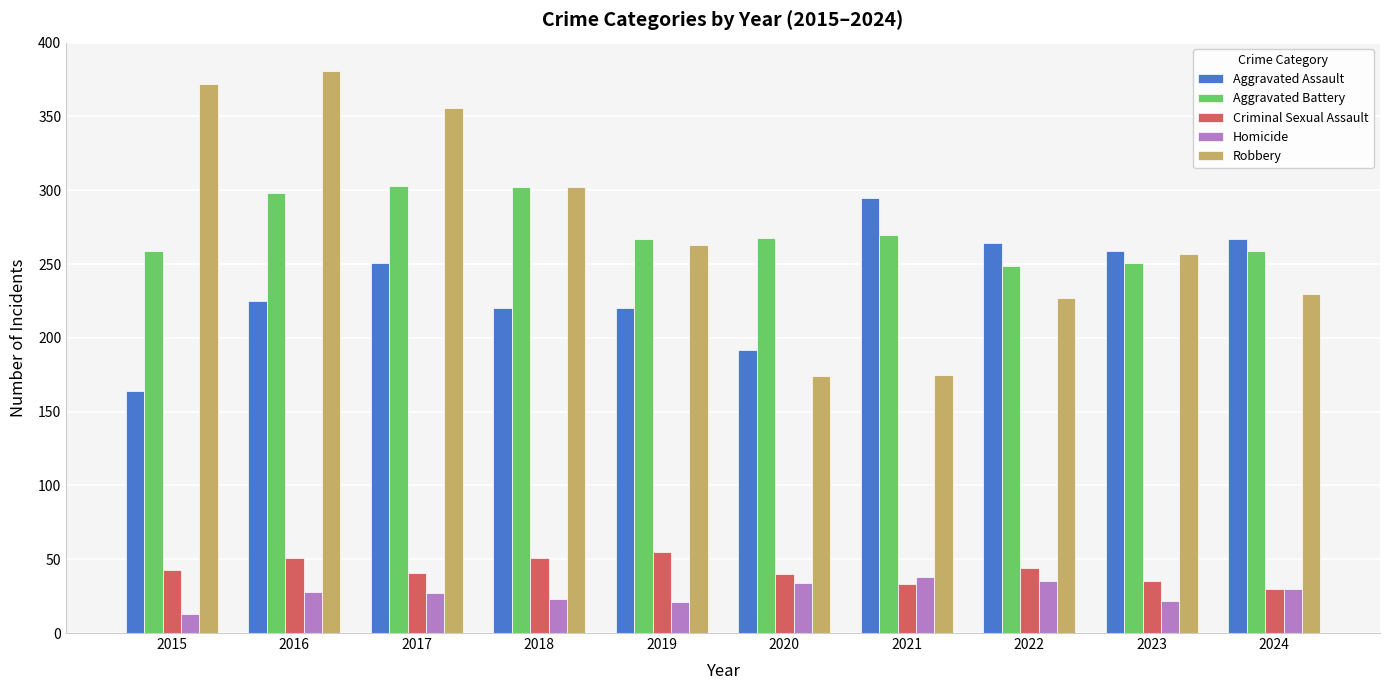

The Criminal Sexual Assault series shows 51 at 2016. True or false?

True